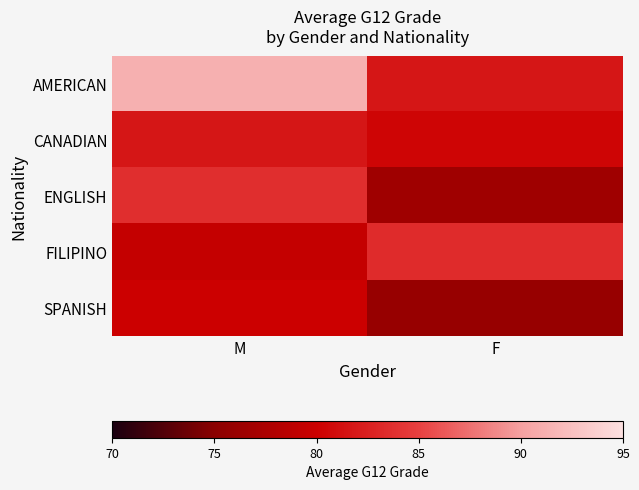

List the series in order of their peak value, highest first.

AMERICAN, ENGLISH, FILIPINO, CANADIAN, SPANISH